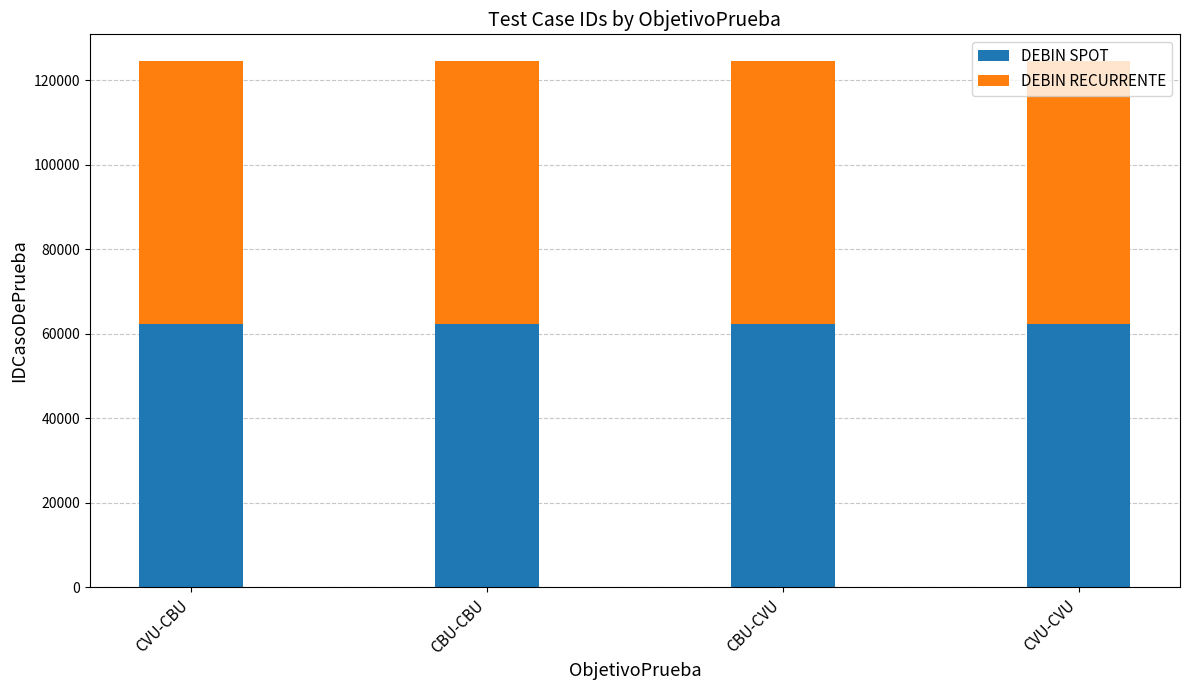

What is the sum of the DEBIN SPOT values at CVU-CBU and CVU-CVU?

124639